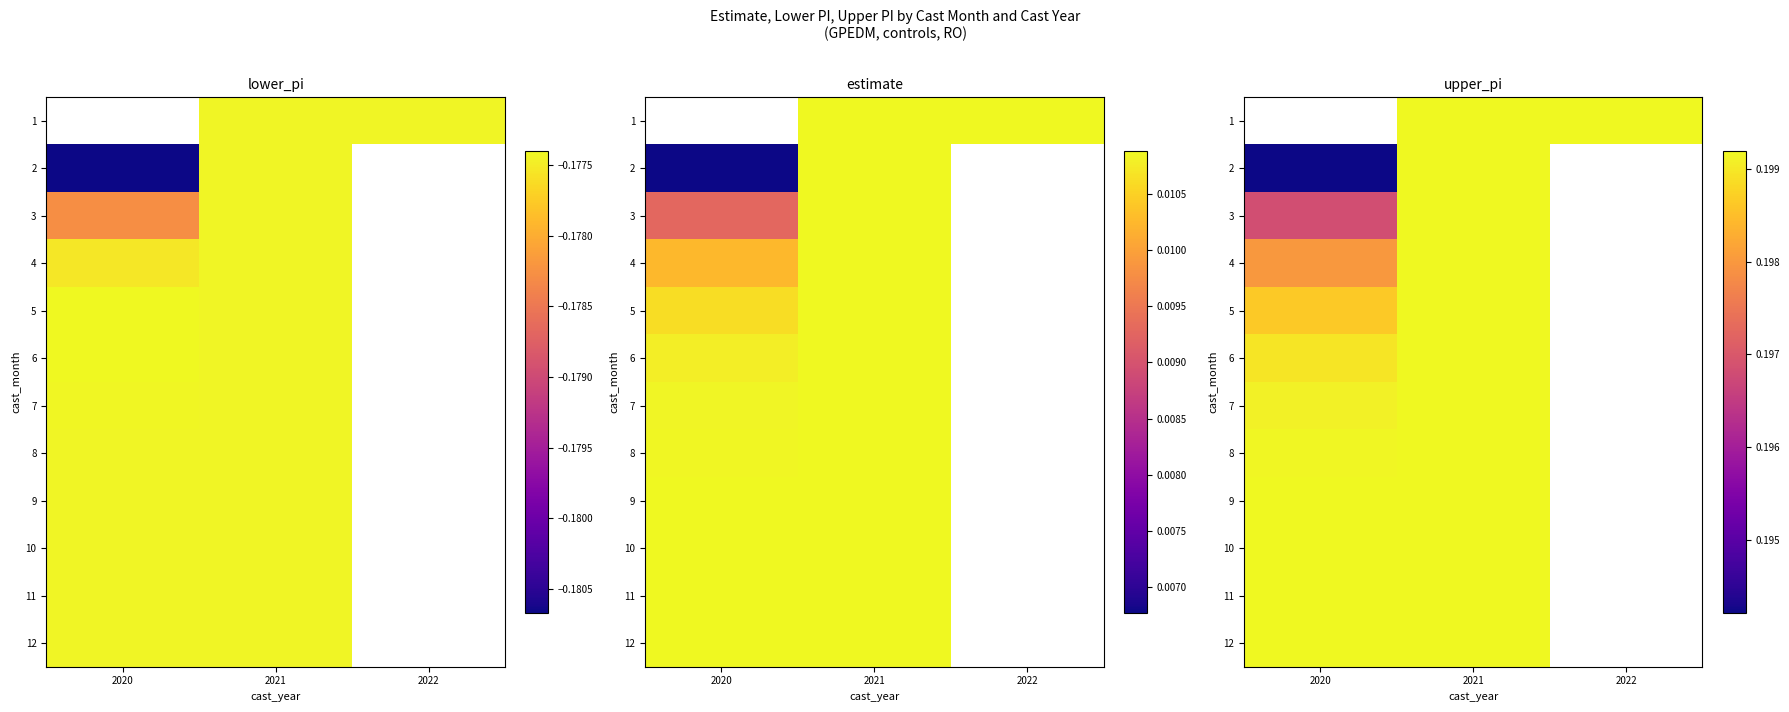

How many data points does each series have?

3